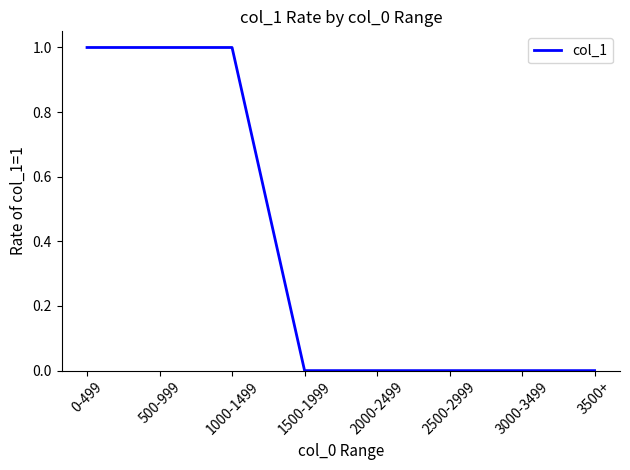

How many values are between 0 and 1?

8